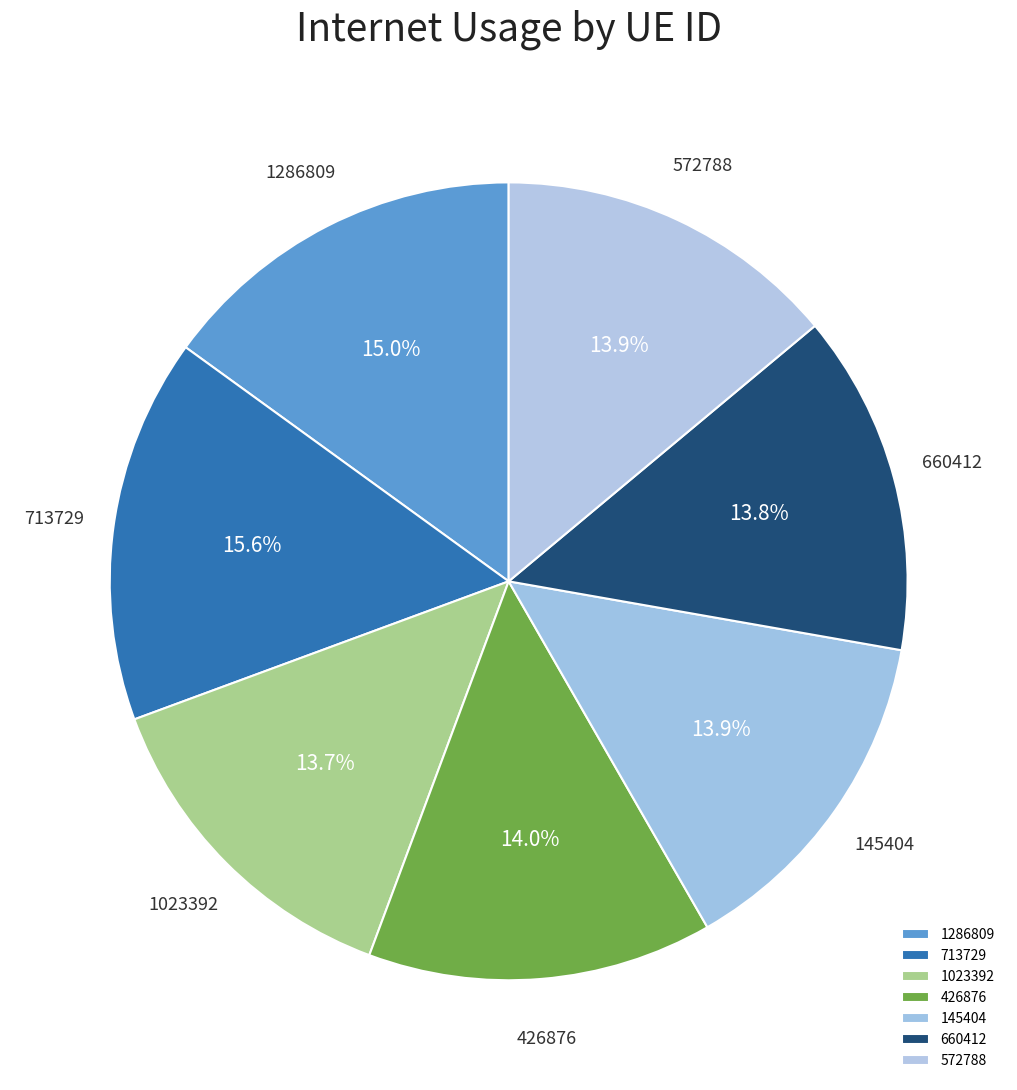

Does 713729 account for over 50% of the chart?

No